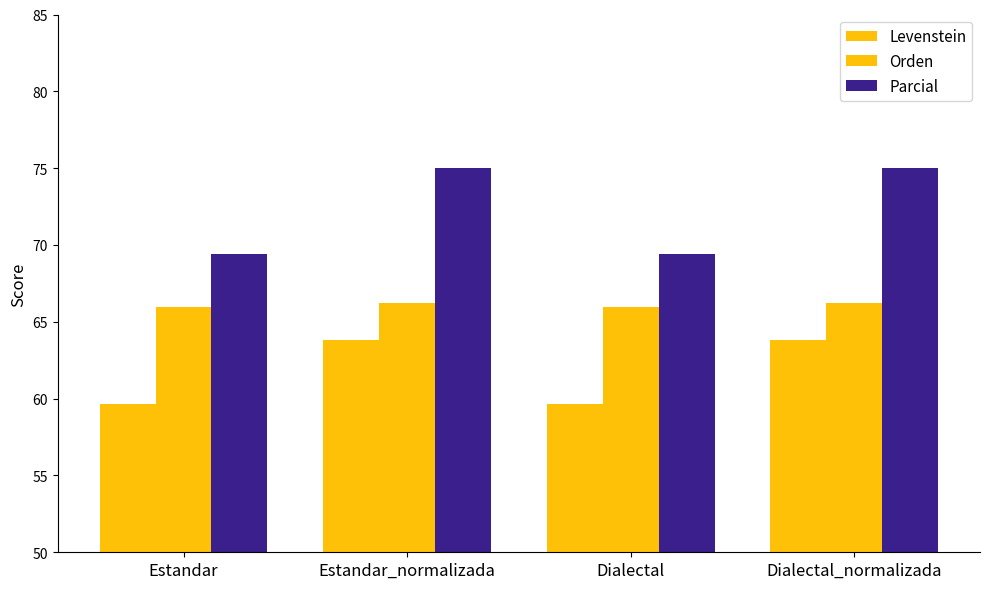

Where is Levenstein nearest to the value 61?

Estandar